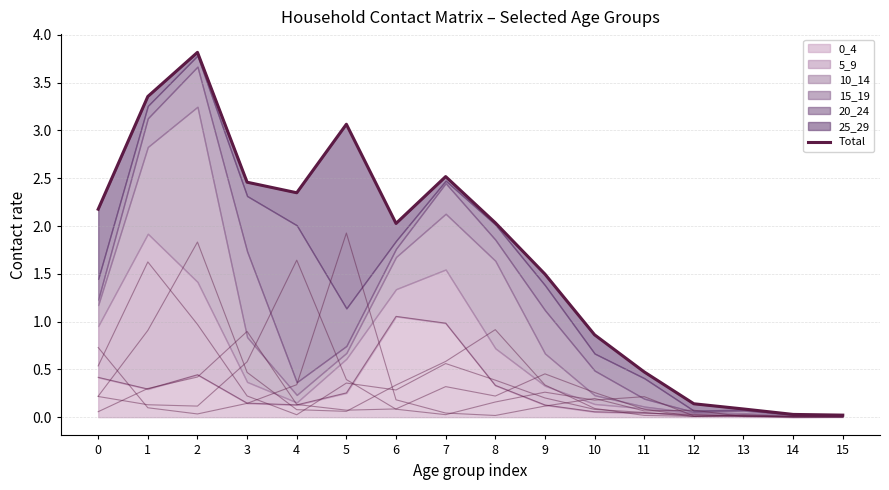

Rank the categories by value from highest to lowest.

2, 1, 5, 7, 3, 4, 0, 8, 6, 9, 10, 11, 12, 13, 14, 15